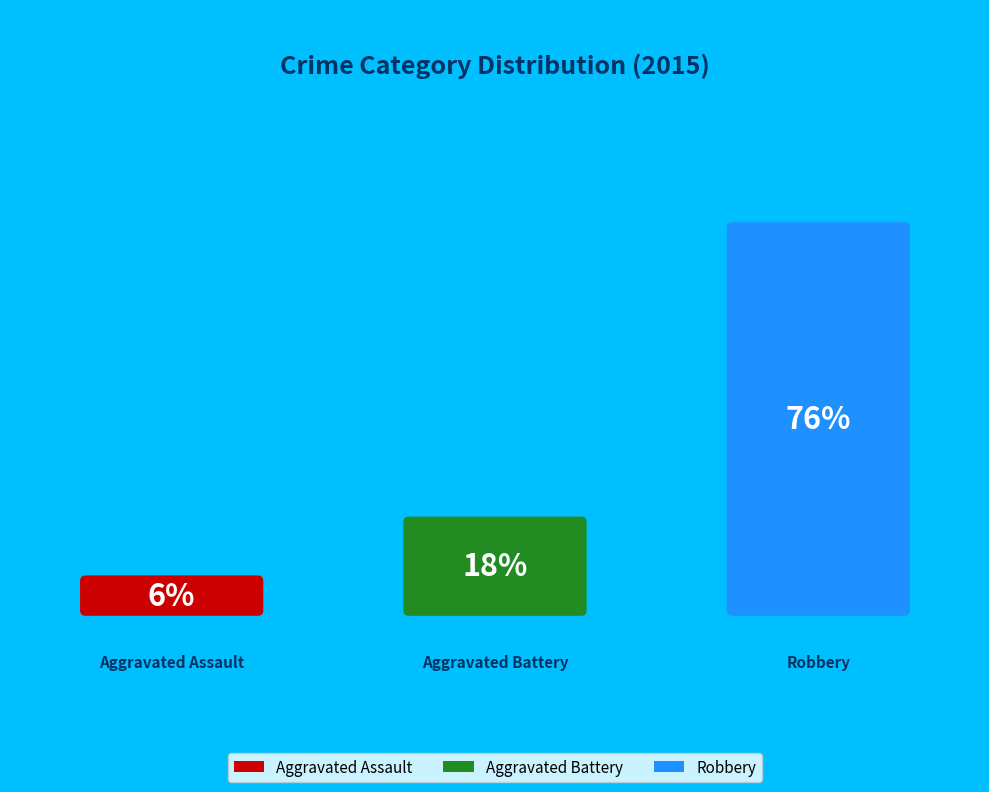

To the nearest percent, what percentage of the pie is Aggravated Assault?

6%